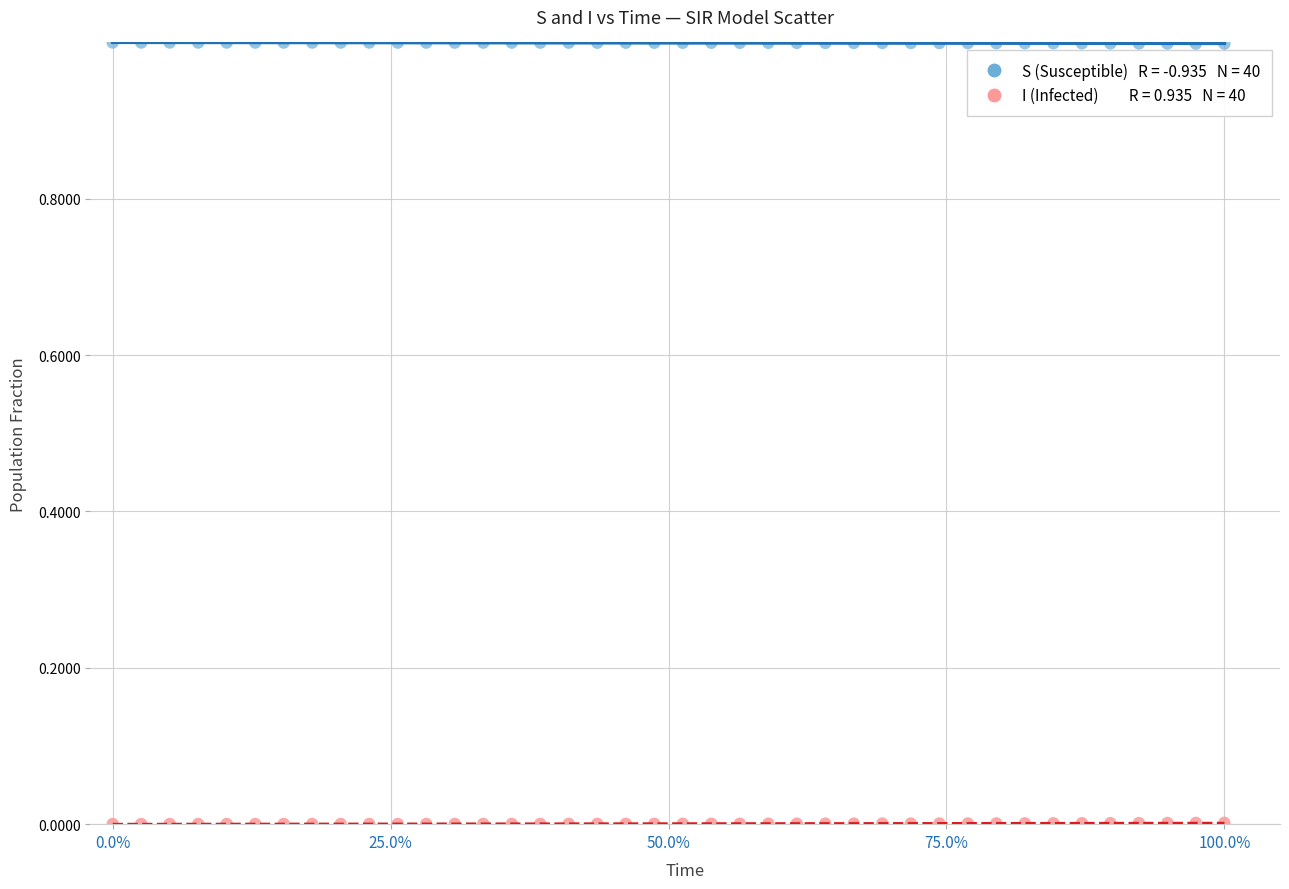

Across all data points, what is the range of X values (max minus min)?

1.0